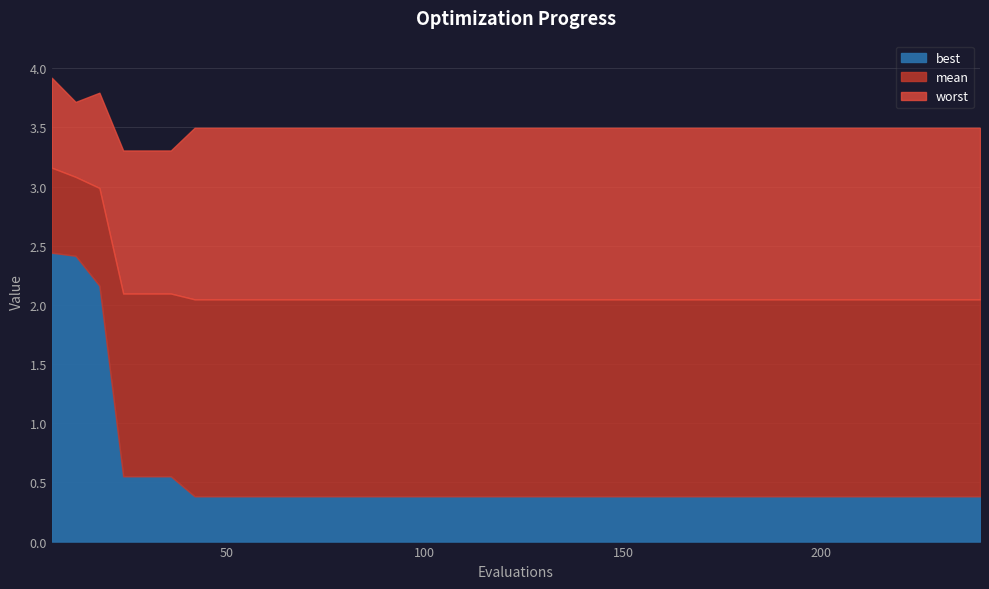

Is it true that worst equals 5.8 at 18?

False